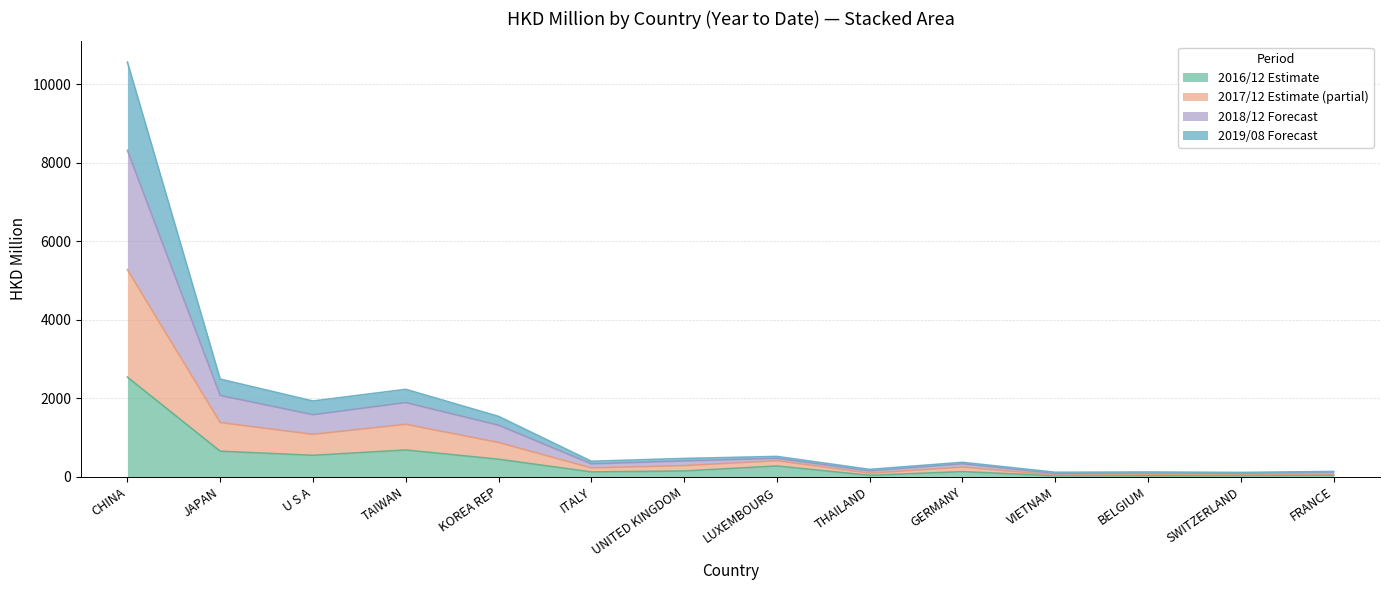

The 201612 series shows 21.2 at VIETNAM. True or false?

True